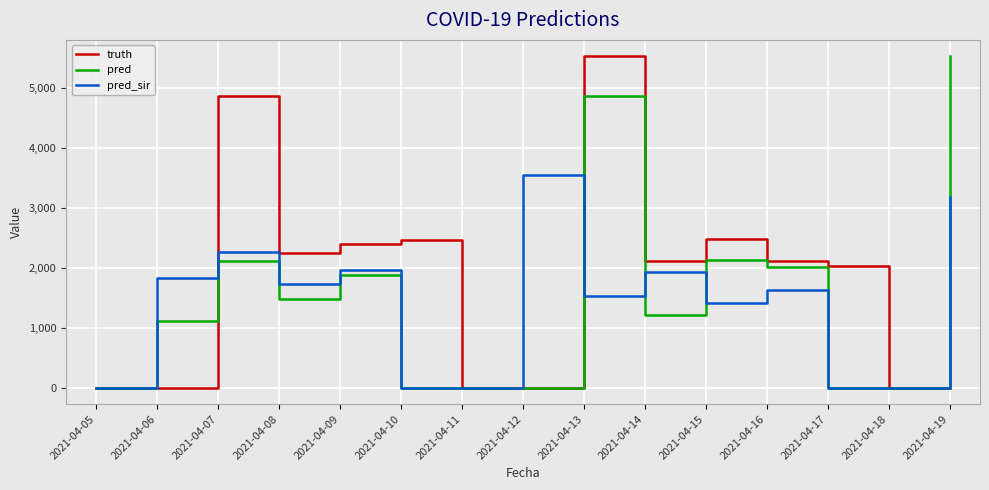

The value of truth at 2021-04-10 is 2458. True or false?

True